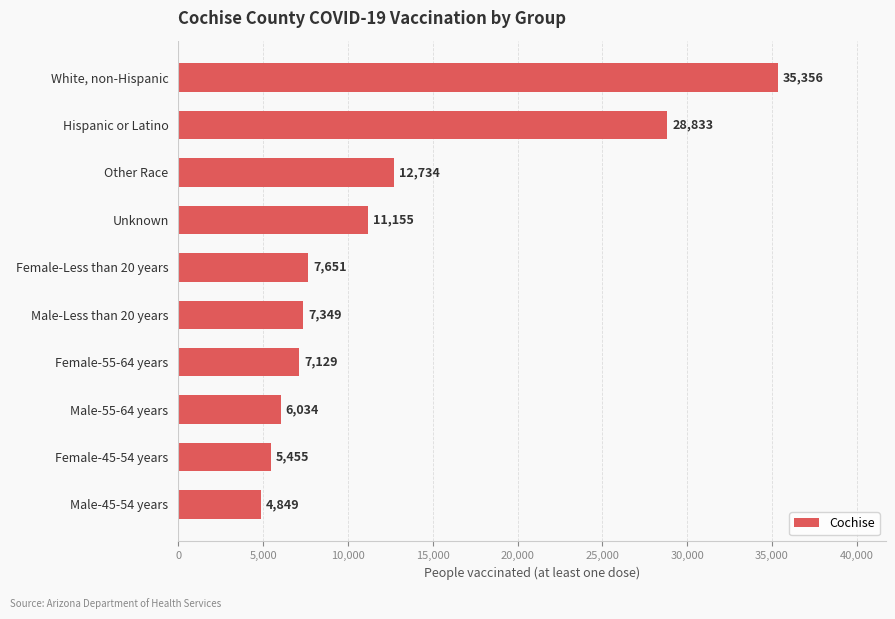

How many values are below 7651?

5